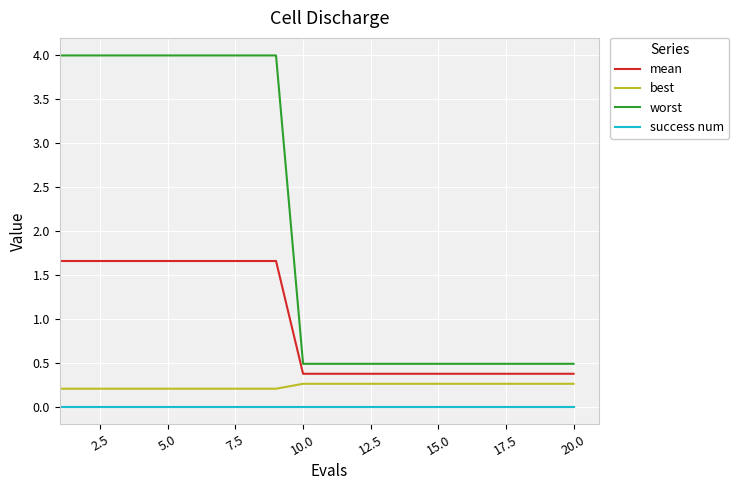

Which series has the widest spread of values?

worst